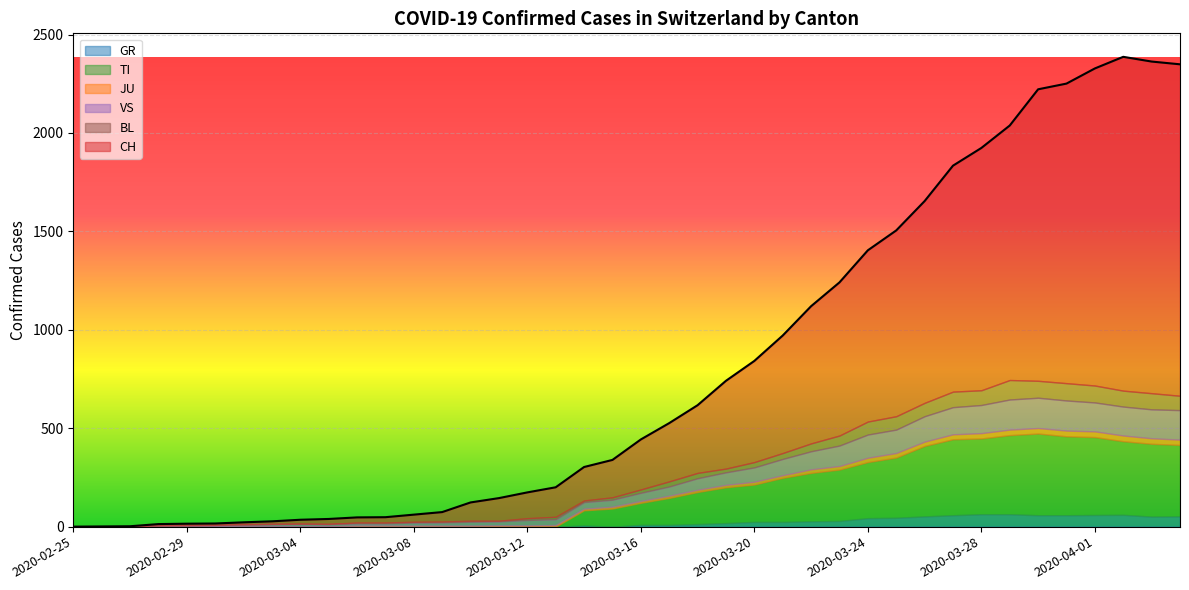

What is the difference between the second highest and second lowest values in the VS series?

153